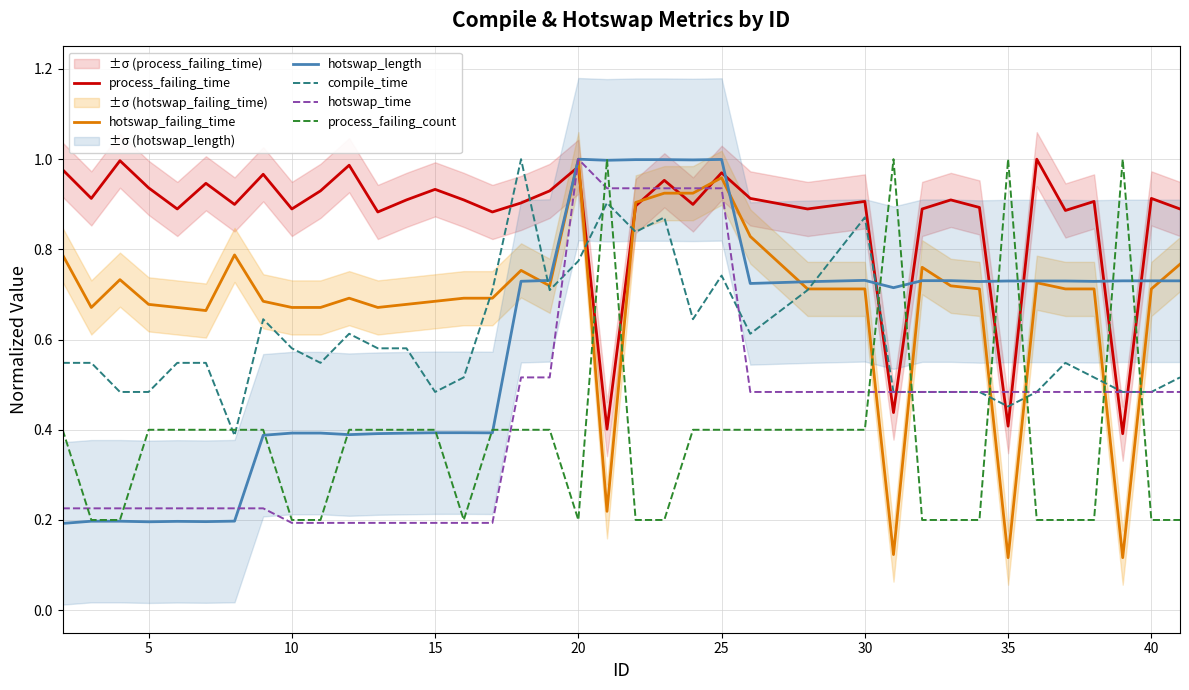

How many times do process_failing_time and process_failing_count cross each other?

8